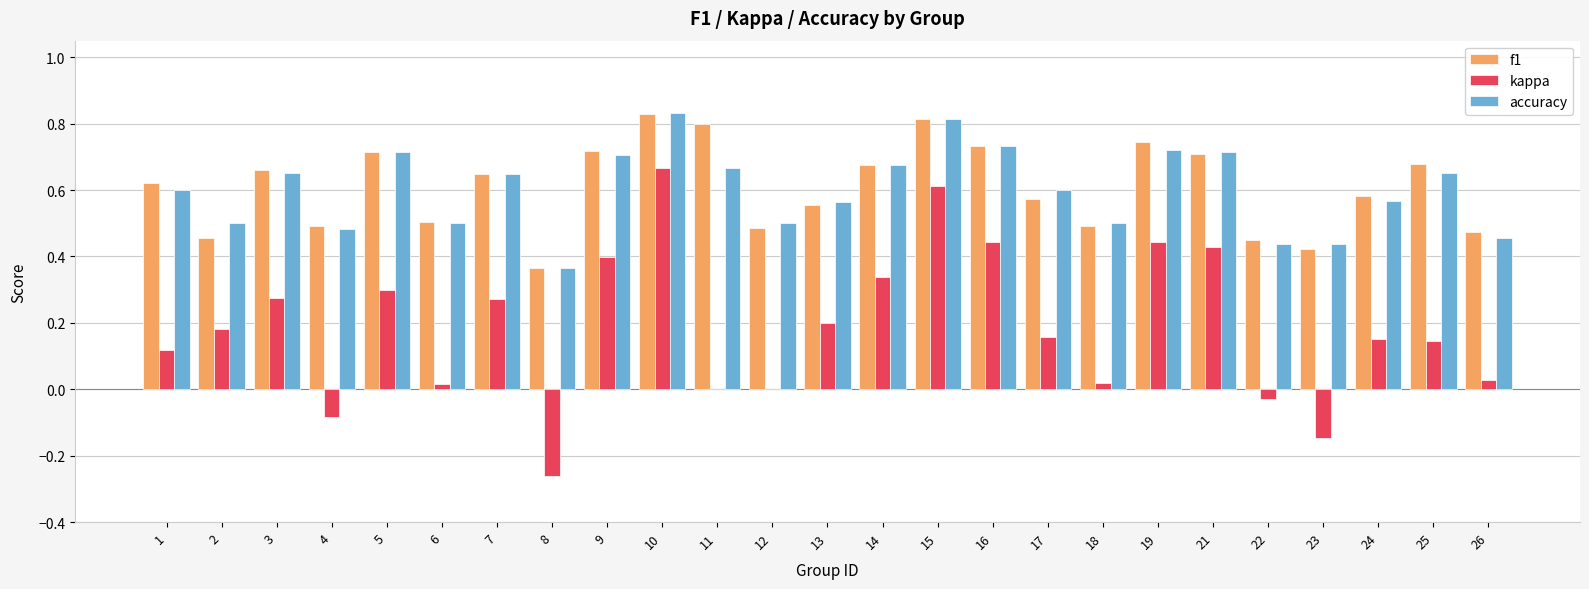

Between 8 and 17, which series saw the biggest shift?

kappa